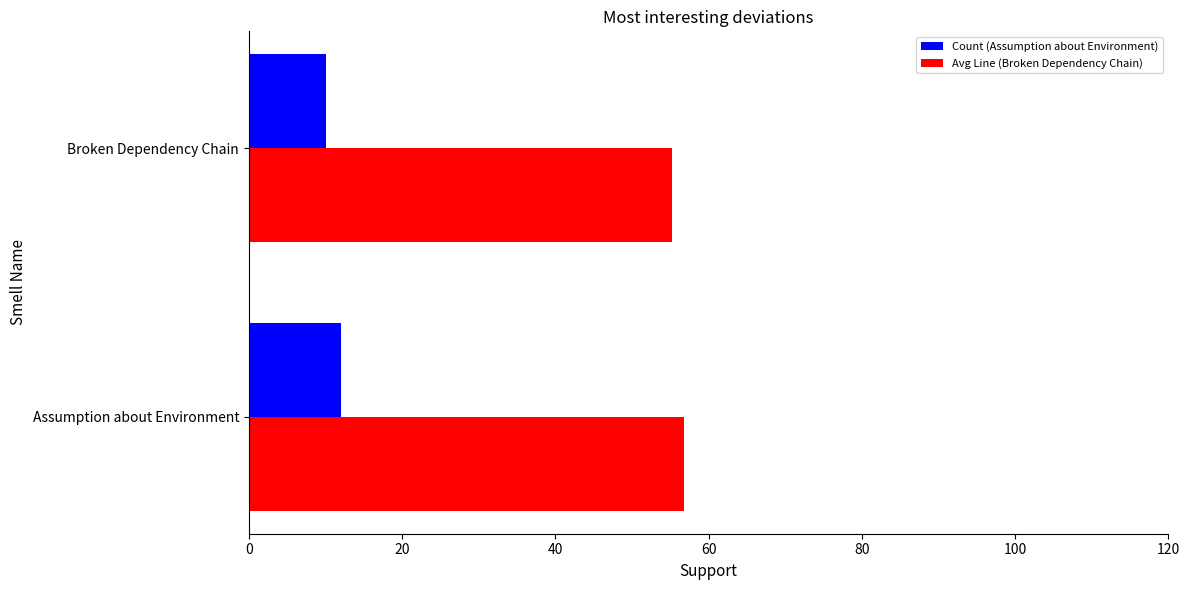

What is the total value across all series at Assumption about Environment?

68.8